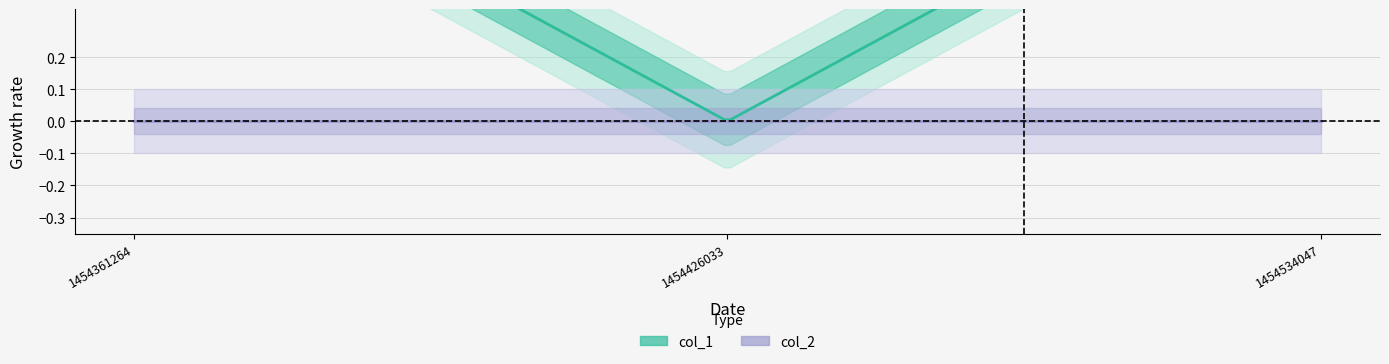

What is the greatest value displayed?

1